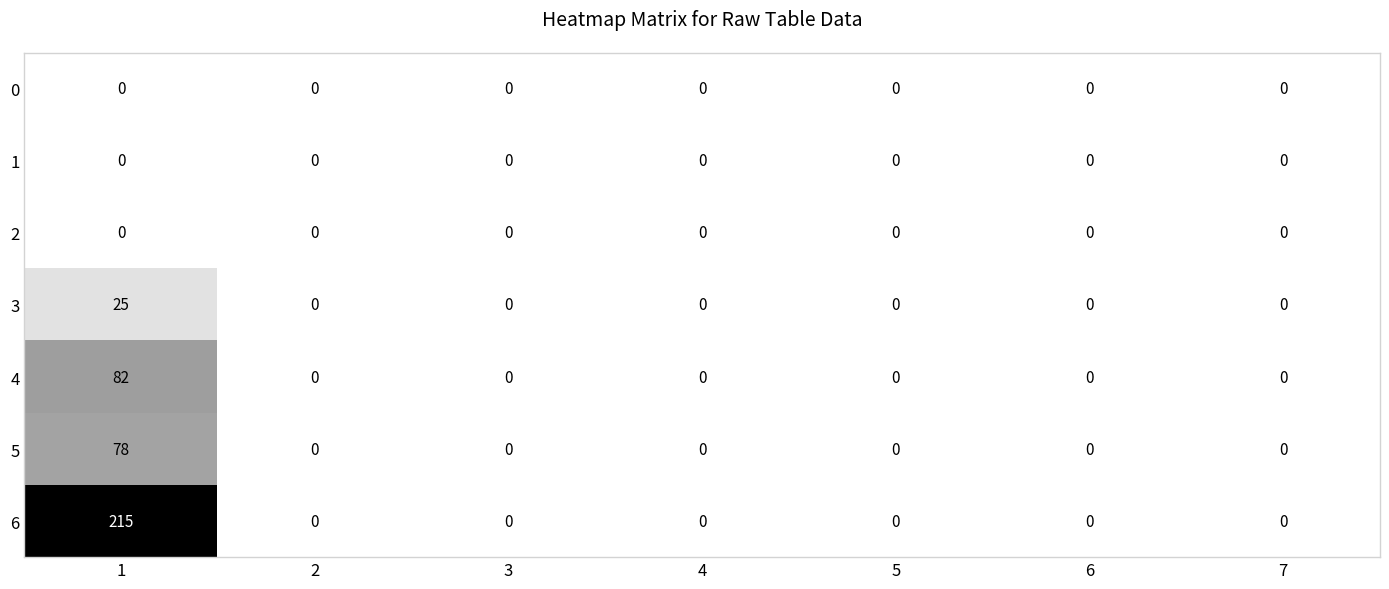

What is the greatest value displayed?

215